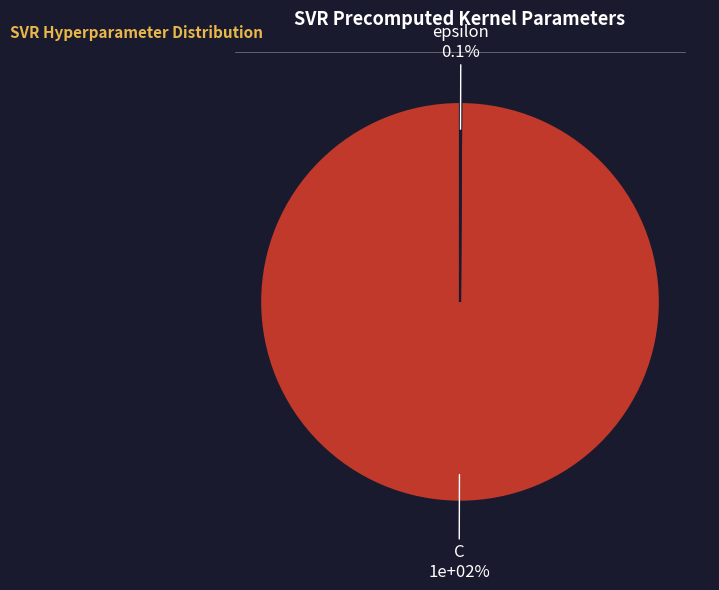

What is the largest slice in the pie chart?

C